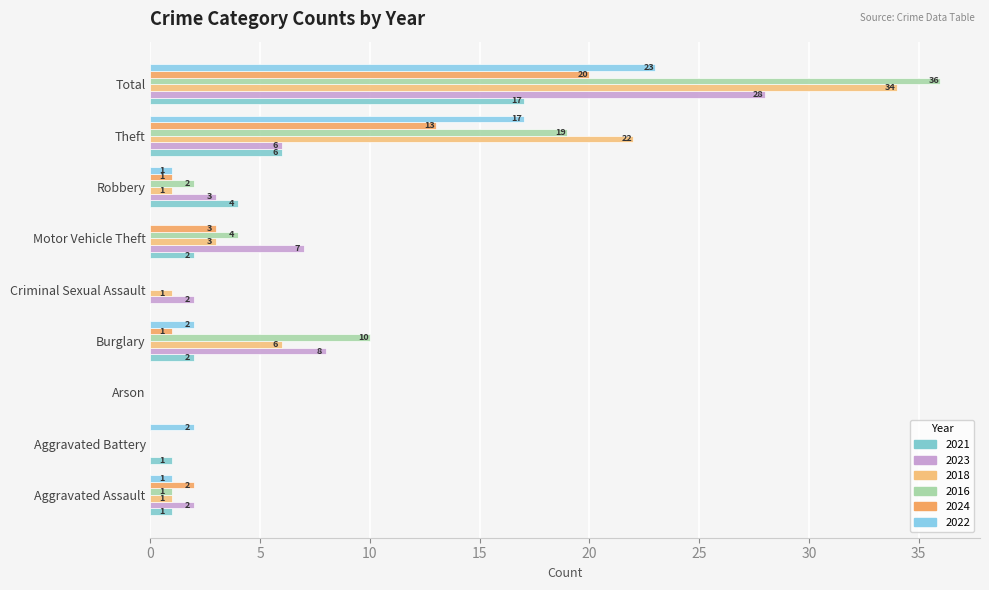

What are all the series names shown in the legend?

2021, 2023, 2018, 2016, 2024, 2022